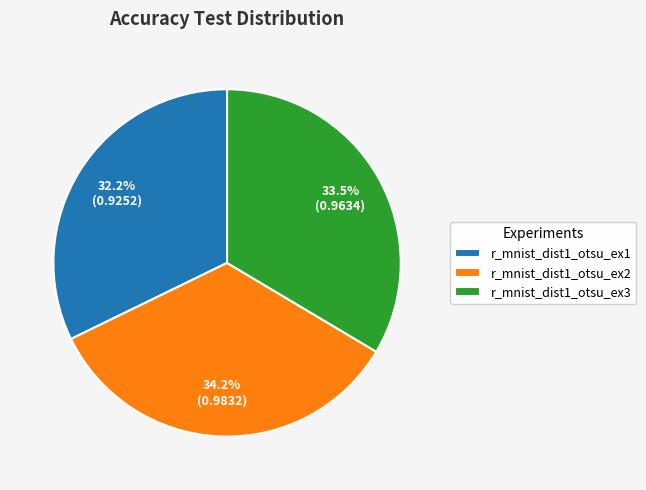

Which category has the biggest portion of the pie?

r_mnist_dist1_otsu_ex2